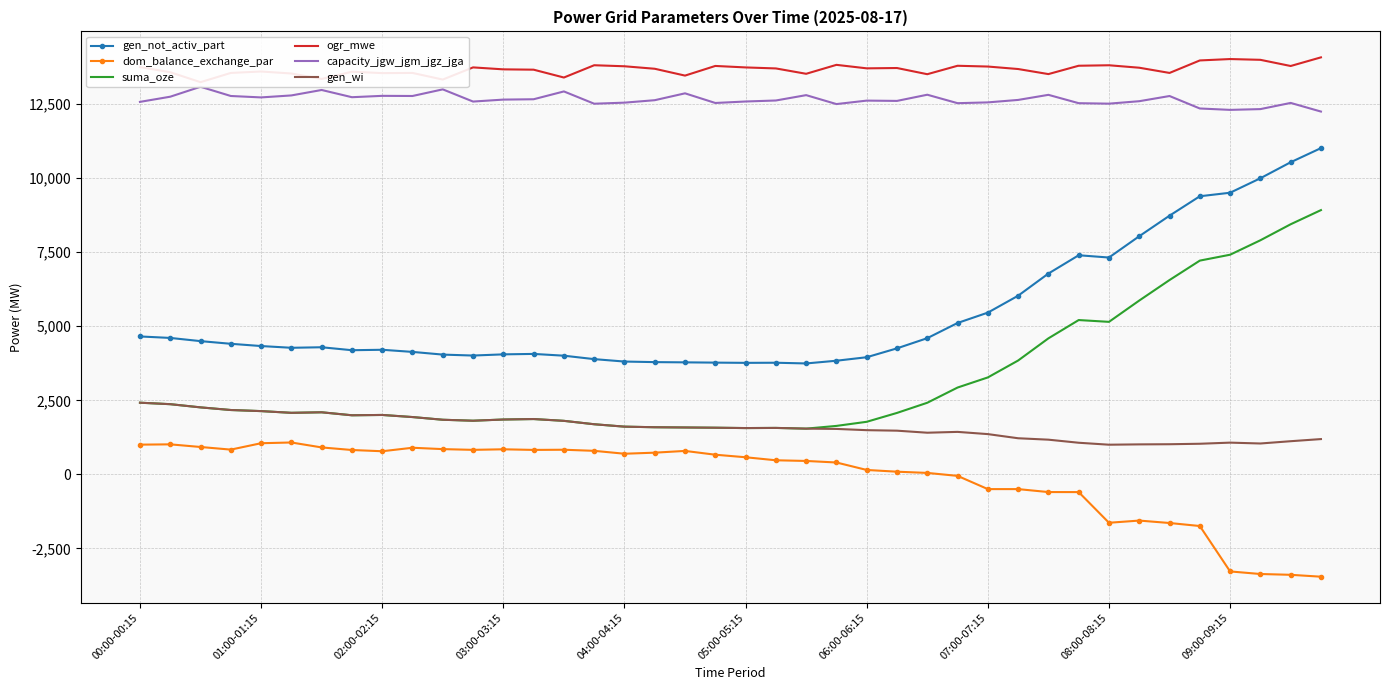

How many data points does each series have?

40